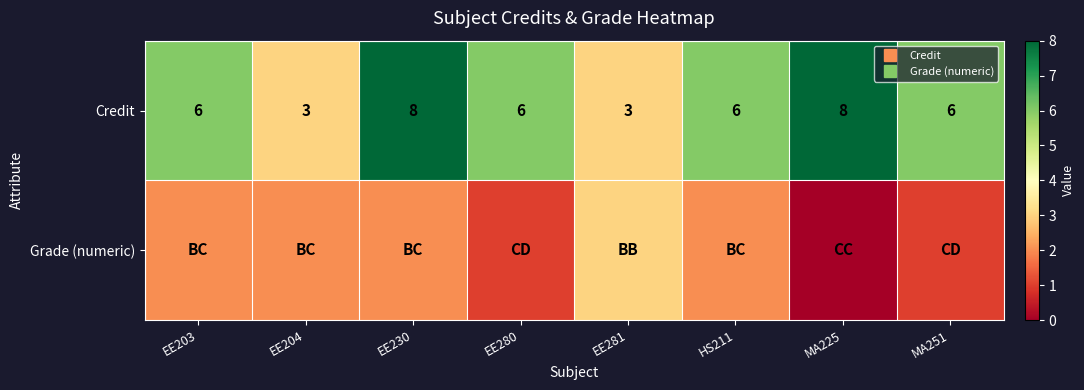

True or false: Grade (numeric) has a value of 1 at EE281.

False